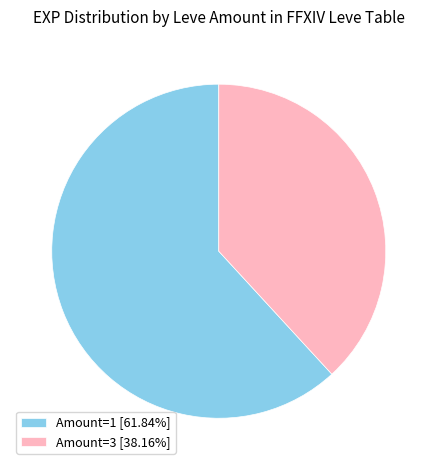

What is the ratio of the value at Amount=1 [61.84%] to the value at Amount=3 [38.16%]?

1.6